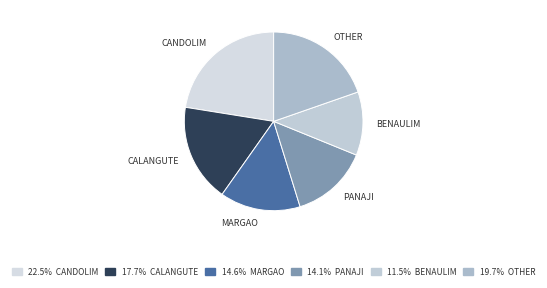

Between MARGAO and BENAULIM, which is larger?

MARGAO